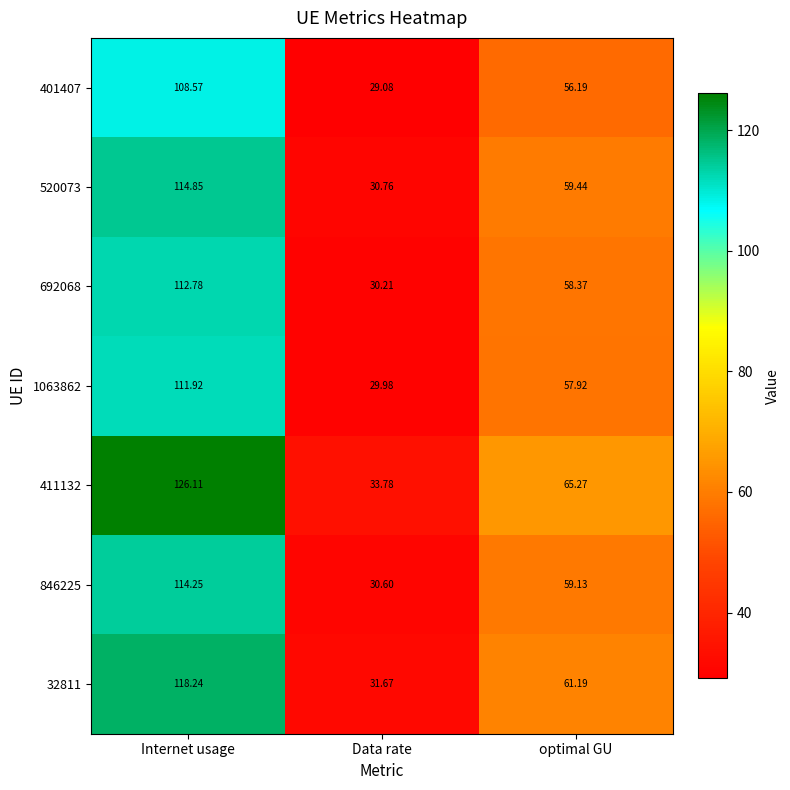

At which label does 520073 reach its peak?

Internet usage